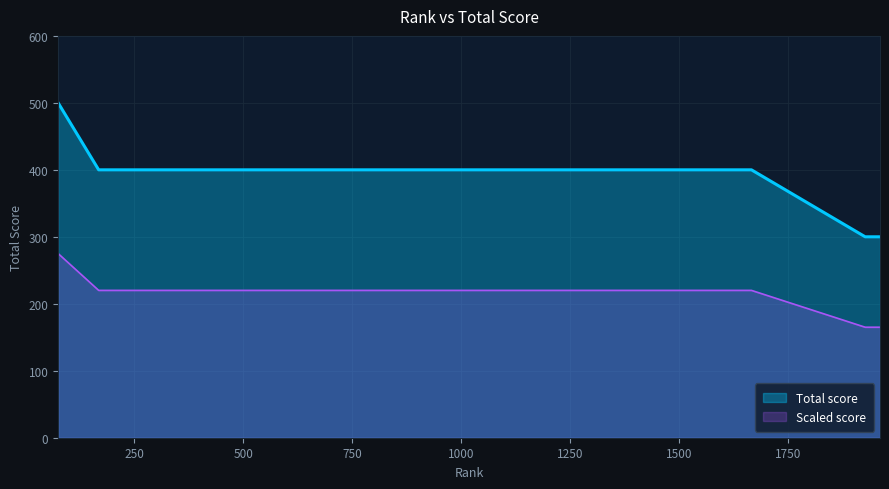

Reading left to right, transcribe all the data shown in this chart.

75=500	168=400	255=400	328=400	618=400	756=400	1112=400	1161=400	1288=400	1342=400	1362=400	1525=400	1666=400	1927=300	1961=300